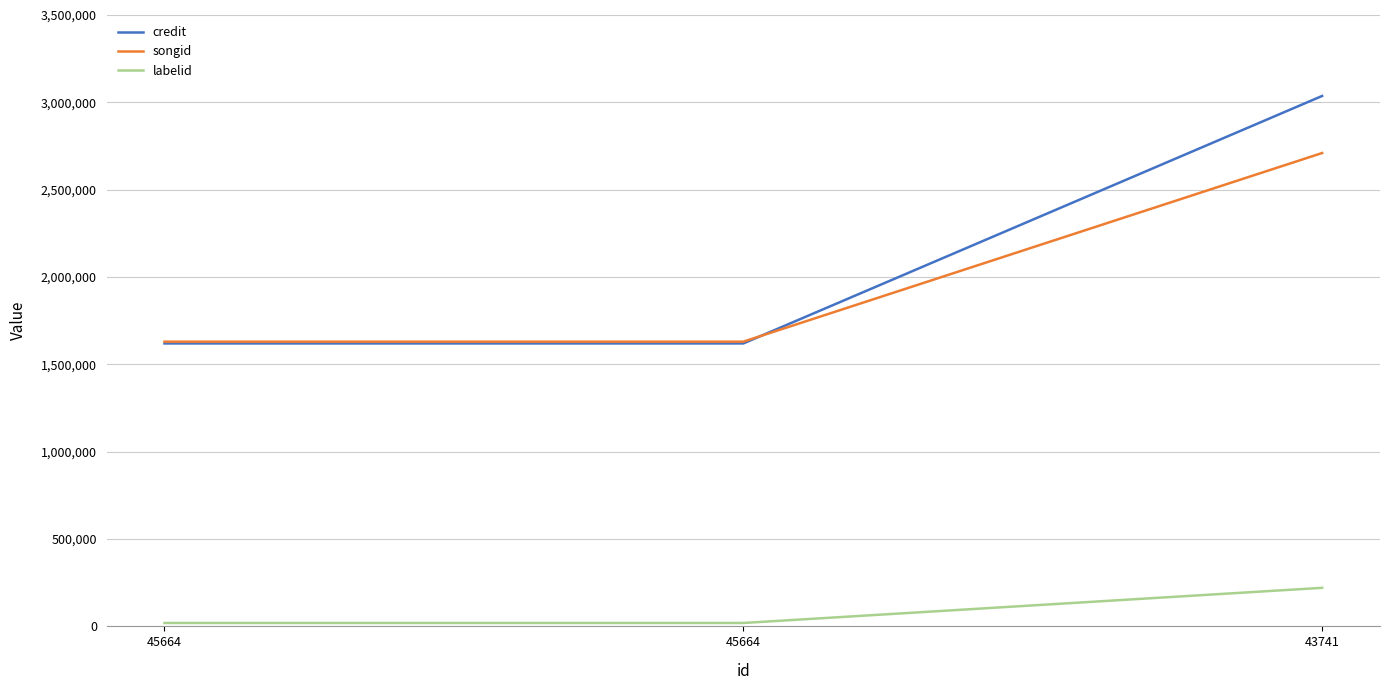

What are all the series names shown in the legend?

credit, songid, labelid